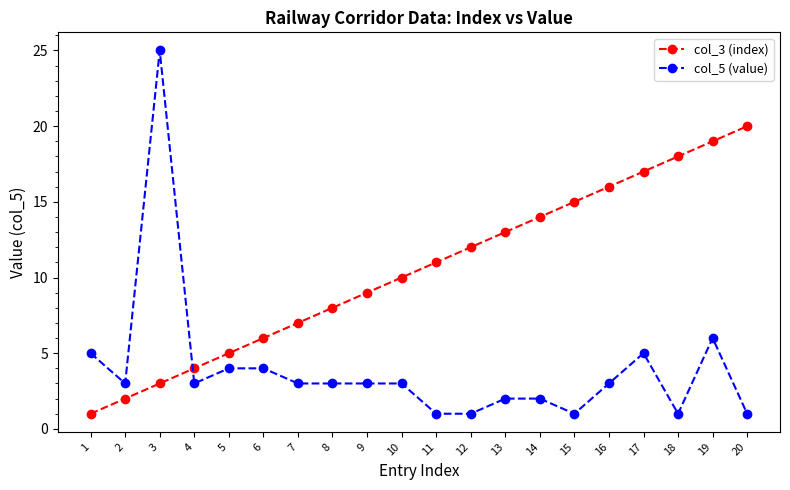

How many lines are shown in the chart?

2